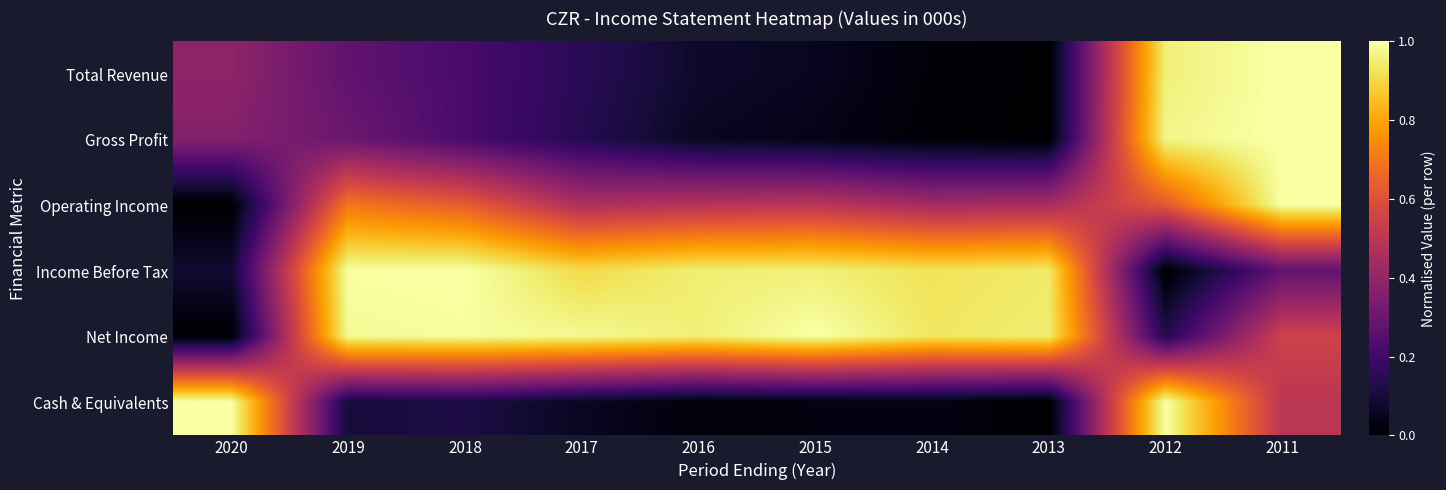

How many categories are shown in the chart?

10